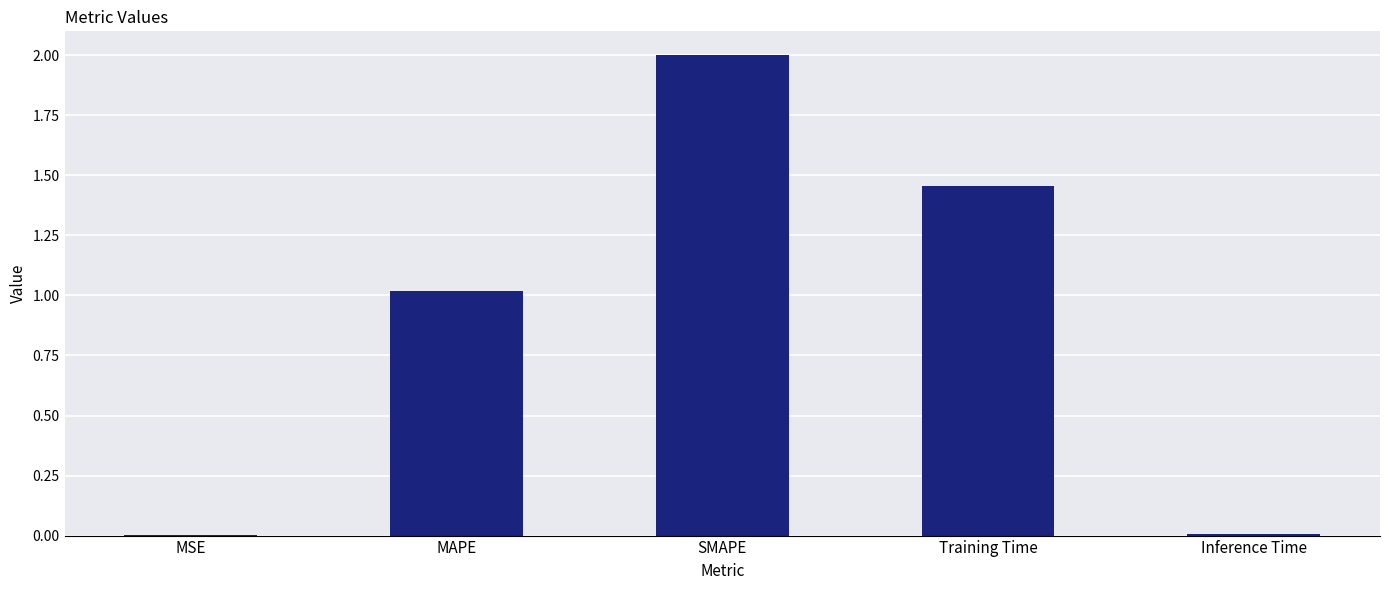

What is the ratio of the value at SMAPE to the value at MAPE?

2.0